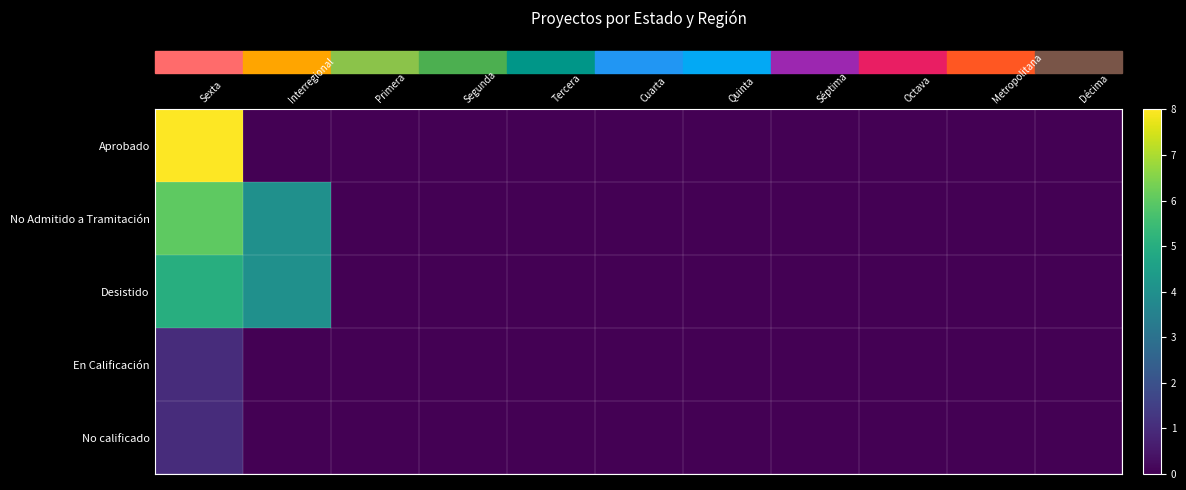

Which category has the lowest value across all series?

Interregional